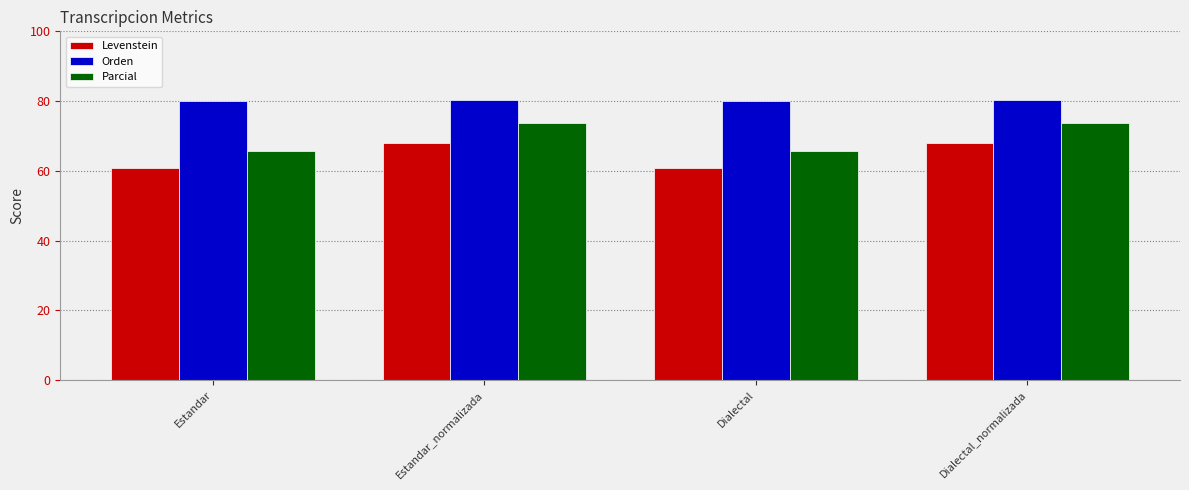

What is the difference between the highest and lowest values at Dialectal?

19.2